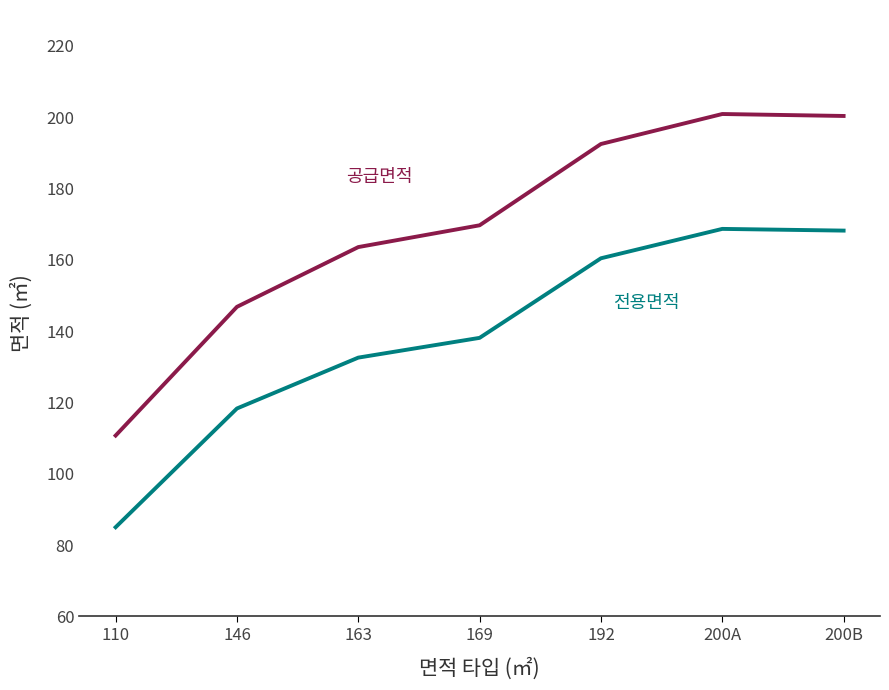

What is the total value across all series at 163?

296.1